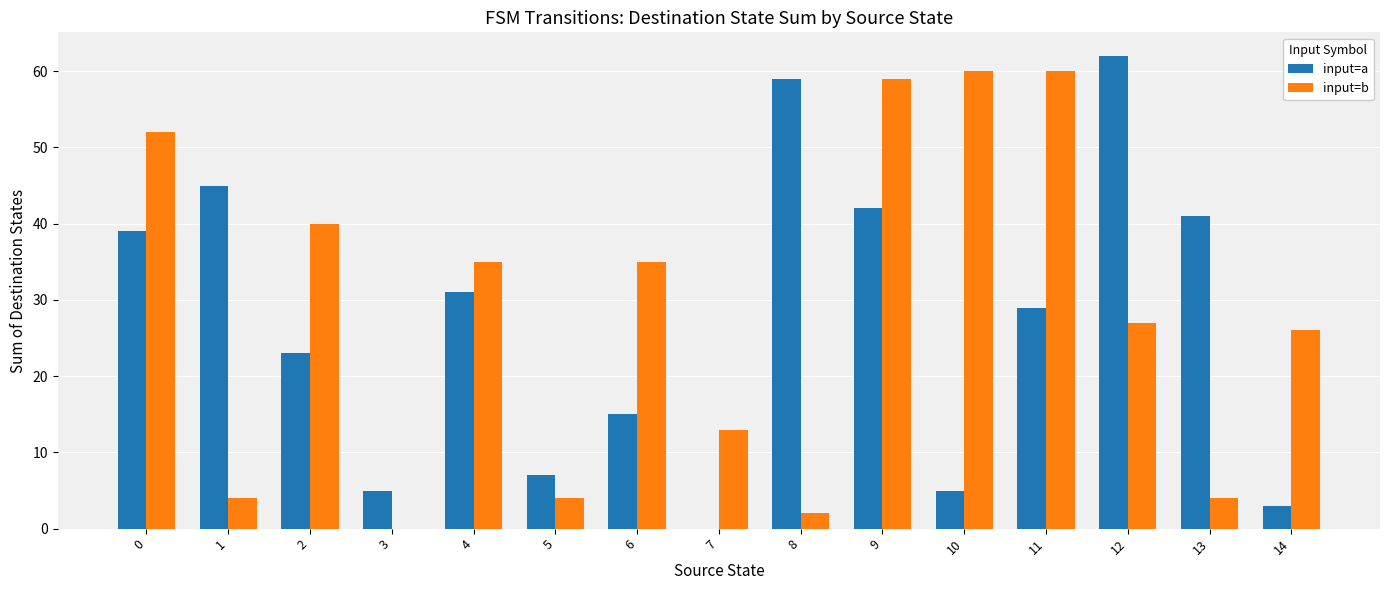

What are all the series names shown in the legend?

input=a, input=b